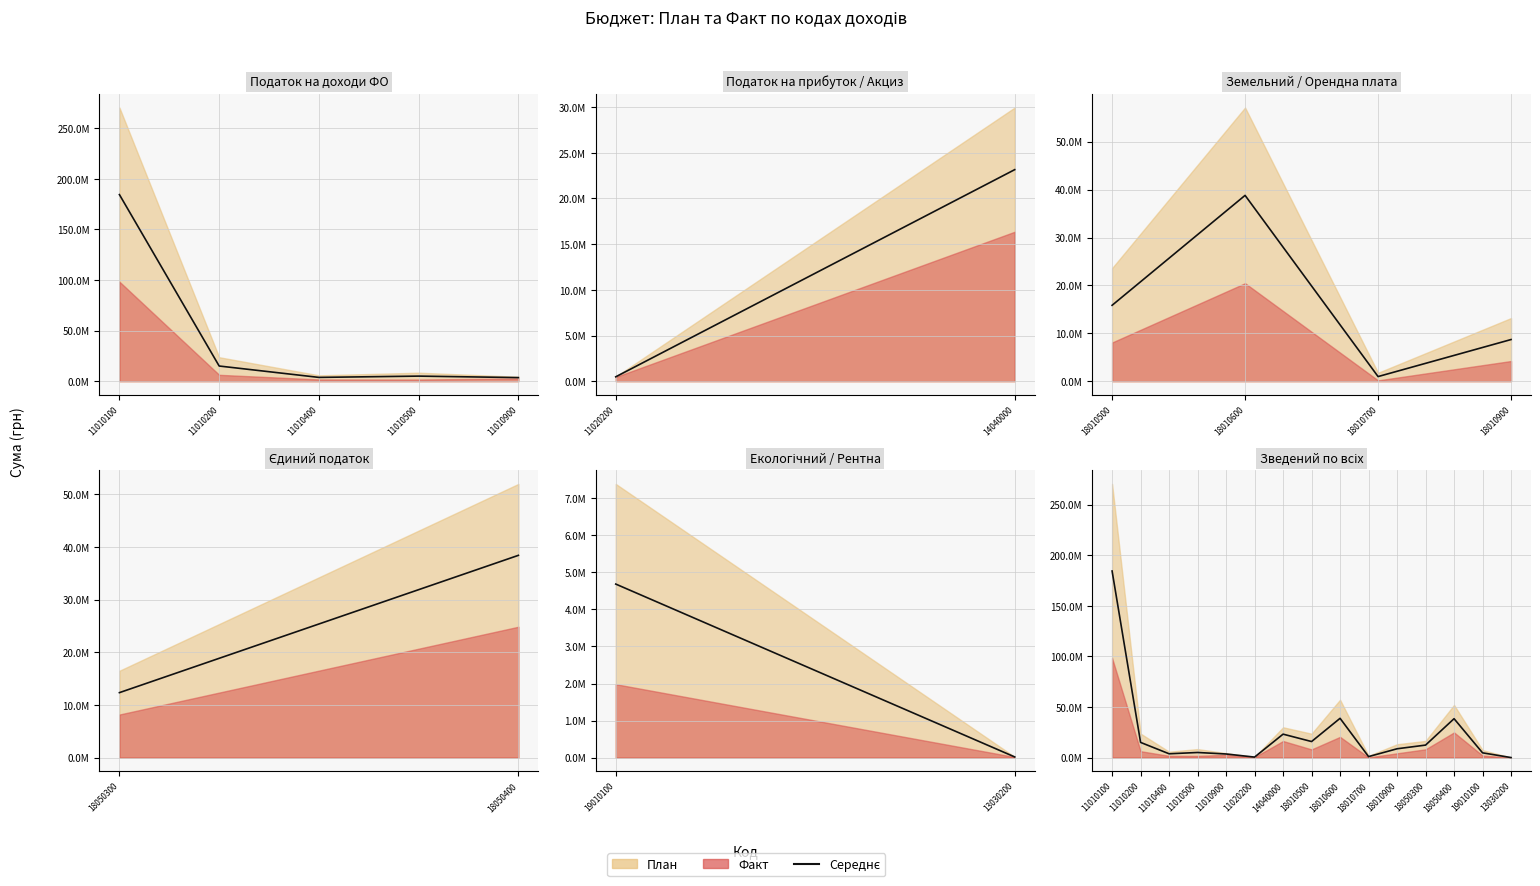

Where is the first local maximum?

11010500